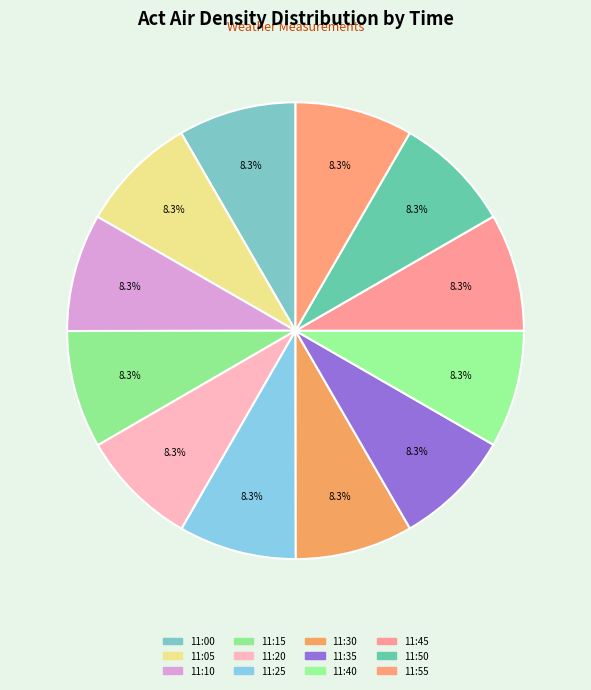

To the nearest percent, what is the average slice percentage?

8%